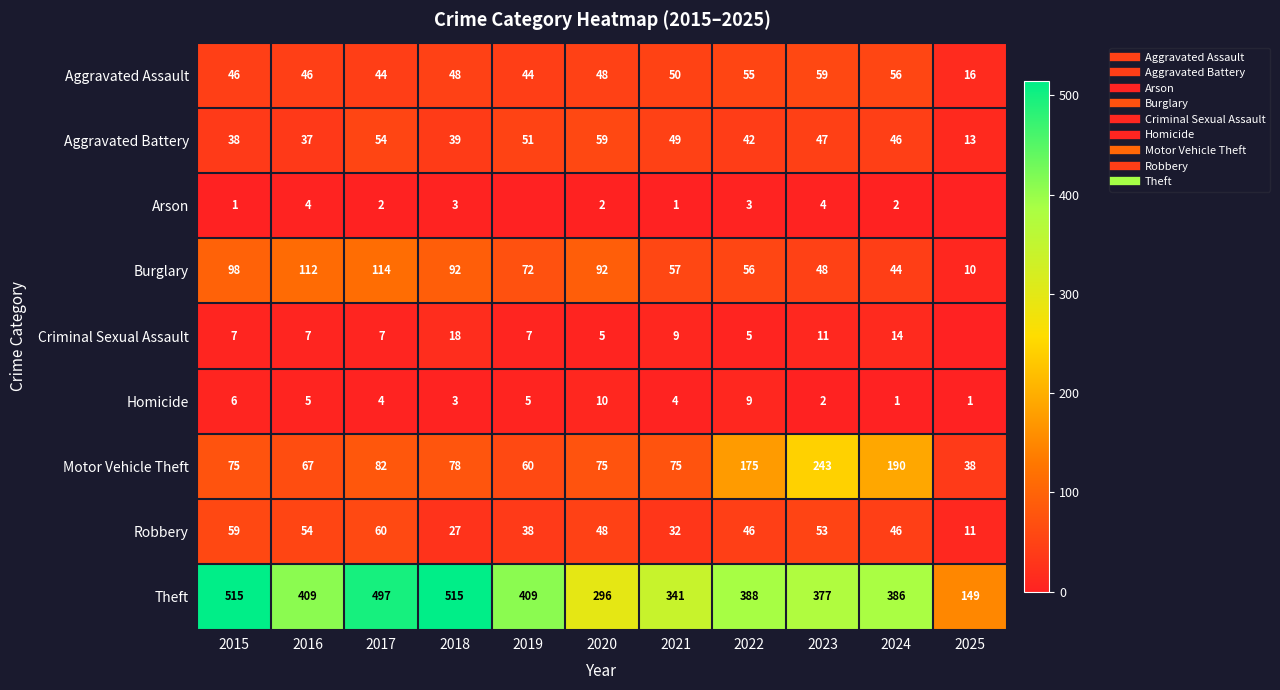

Which has a higher value, 2021 or 2025?

2021